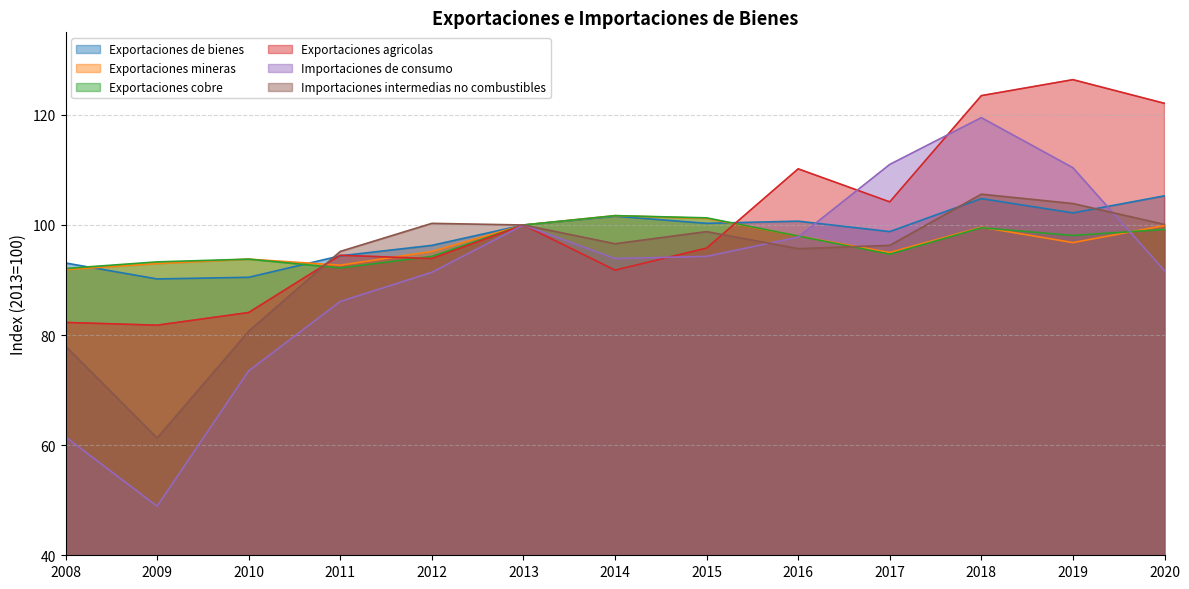

Which label corresponds to the smallest value in the chart?

2009